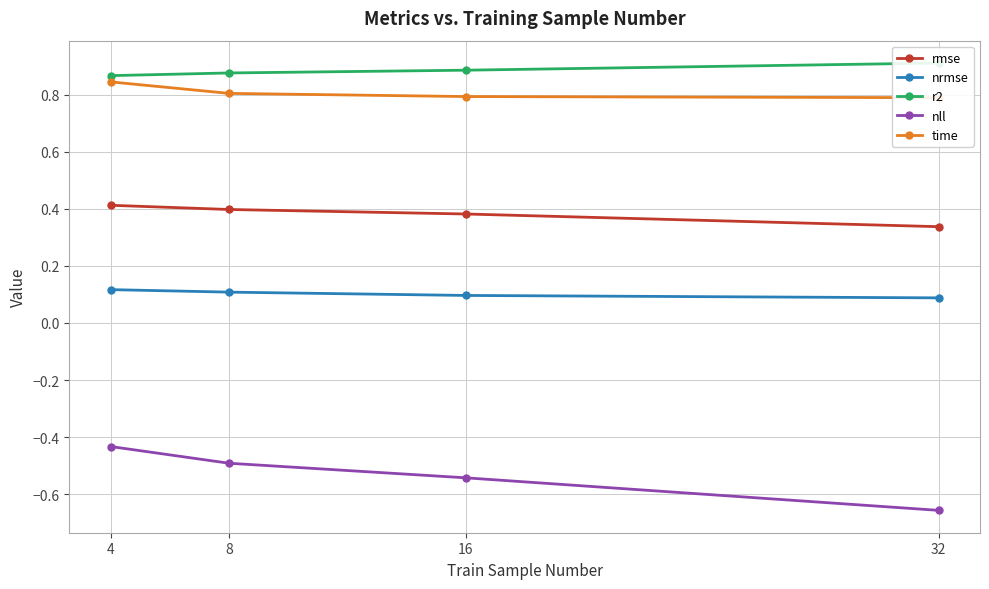

True or false: nrmse has more than 0 interior local peaks.

False